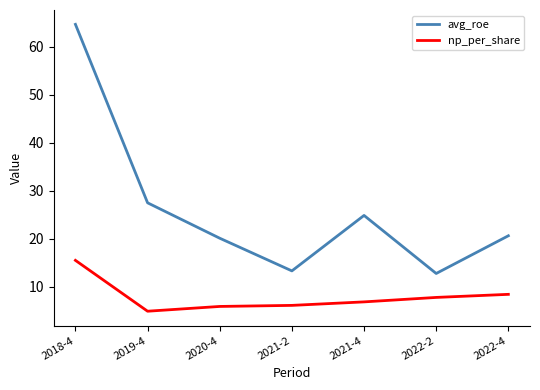

True or false: np_per_share and avg_roe cross at least once.

False